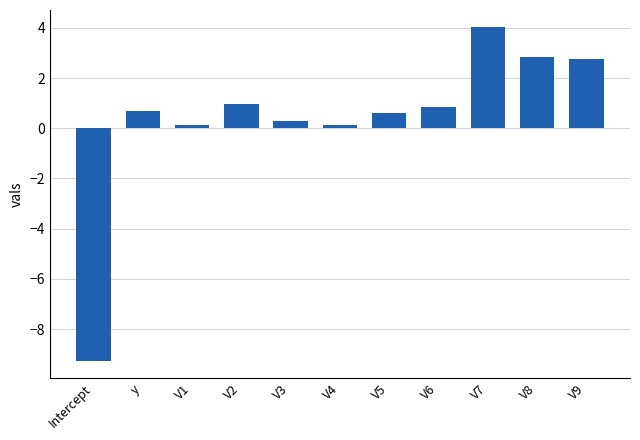

Reading left to right, transcribe all the data shown in this chart.

Intercept=-9.3	y=0.7	V1=0.1	V2=1.0	V3=0.3	V4=0.1	V5=0.6	V6=0.8	V7=4.0	V8=2.8	V9=2.8